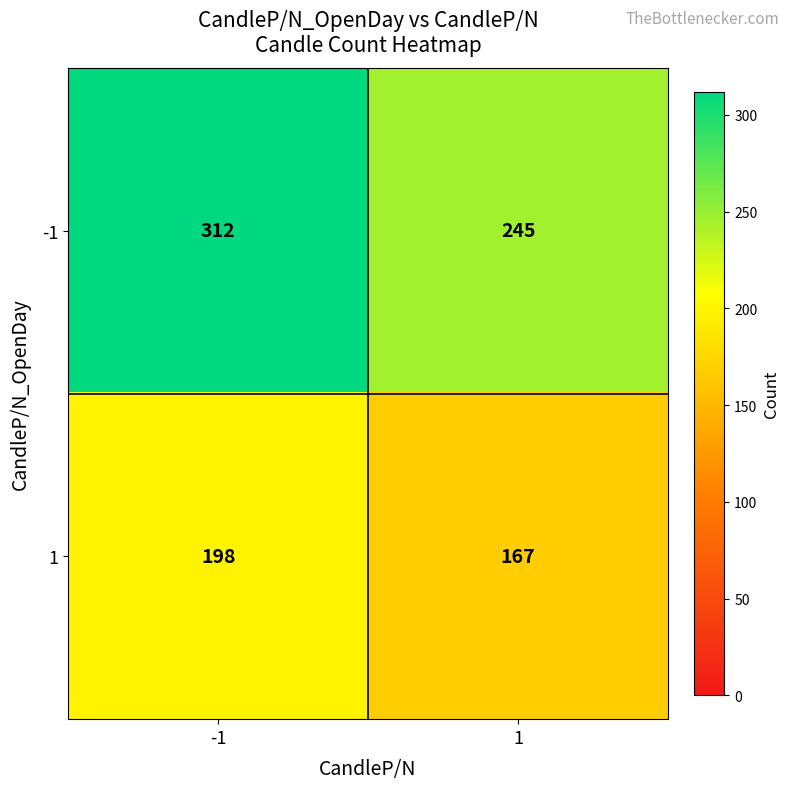

True or false: 1 has a value of 167 at 1.

True